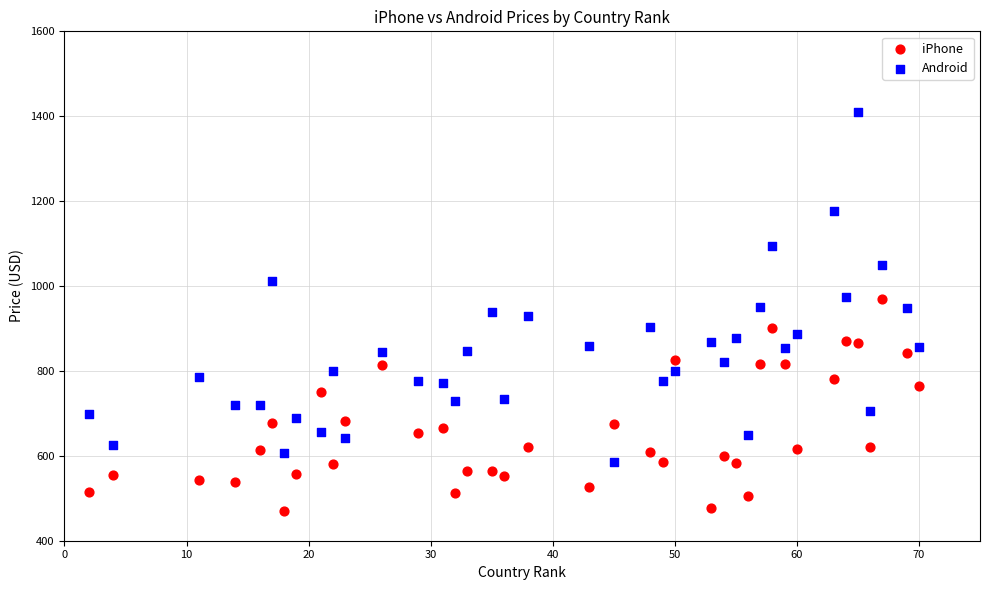

Across all data points, what is the range of Y values (max minus min)?

939.0